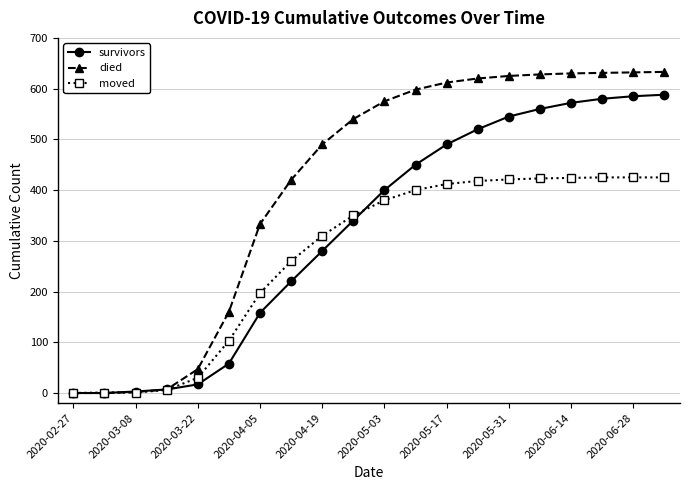

True or false: survivors and moved cross at least once.

True